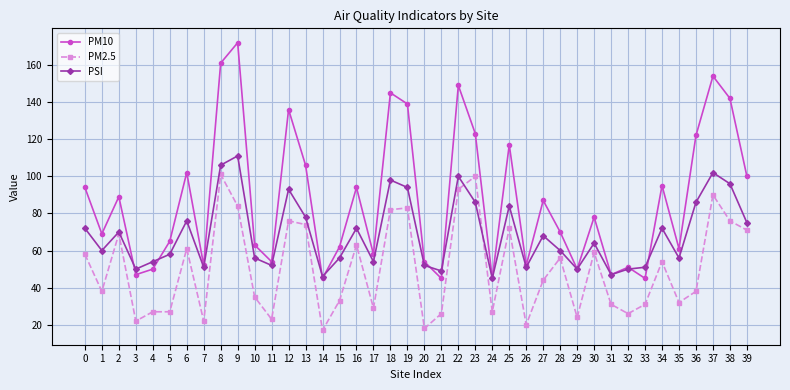

The PM10 series shows 24 at 10. True or false?

False